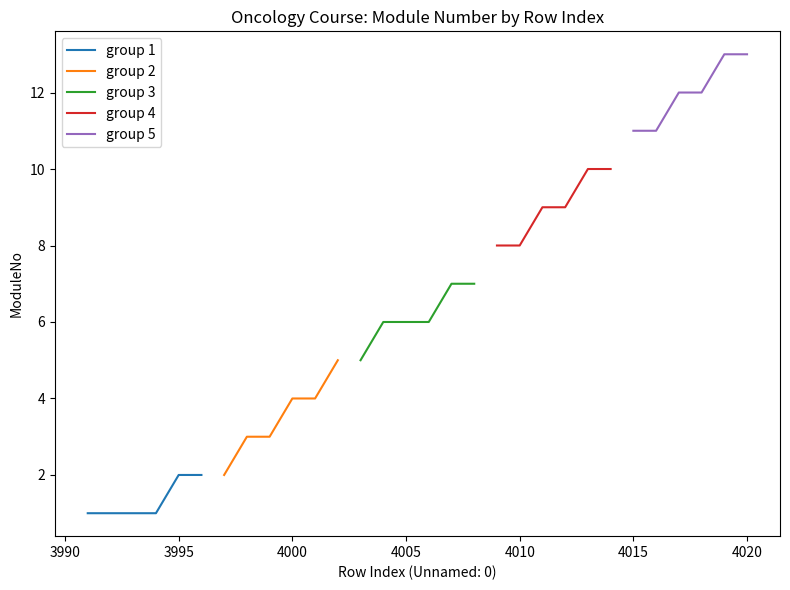

What is the difference between the second highest and second lowest values in the group 1 series?

1